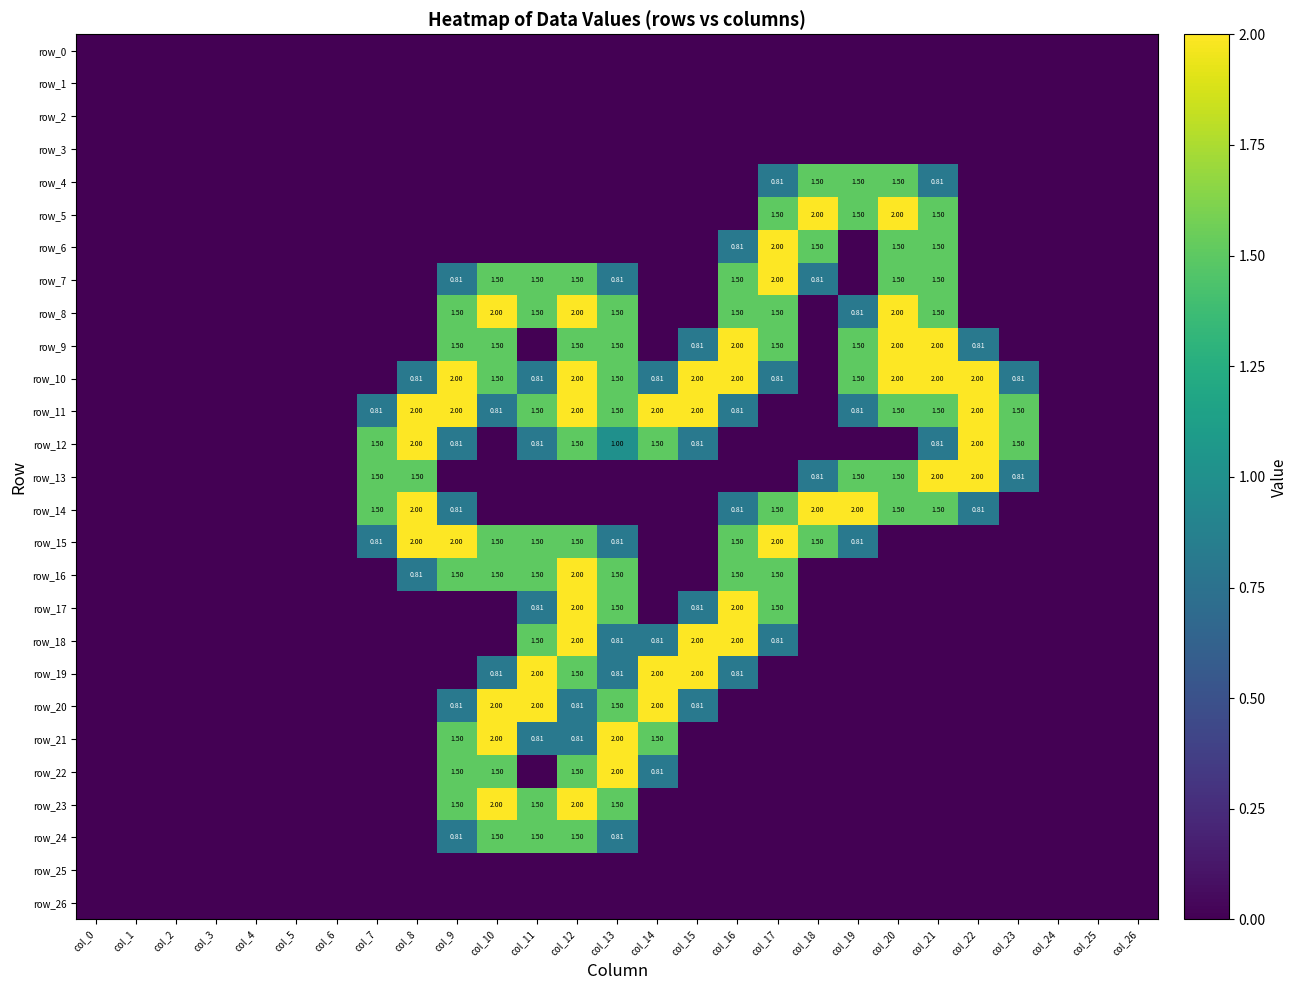

Rank the series by their maximum value, from lowest to highest.

row_0, row_1, row_2, row_3, row_25, row_26, row_4, row_24, row_5, row_6, row_7, row_8, row_9, row_10, row_11, row_12, row_13, row_14, row_15, row_16, row_17, row_18, row_19, row_20, row_21, row_22, row_23